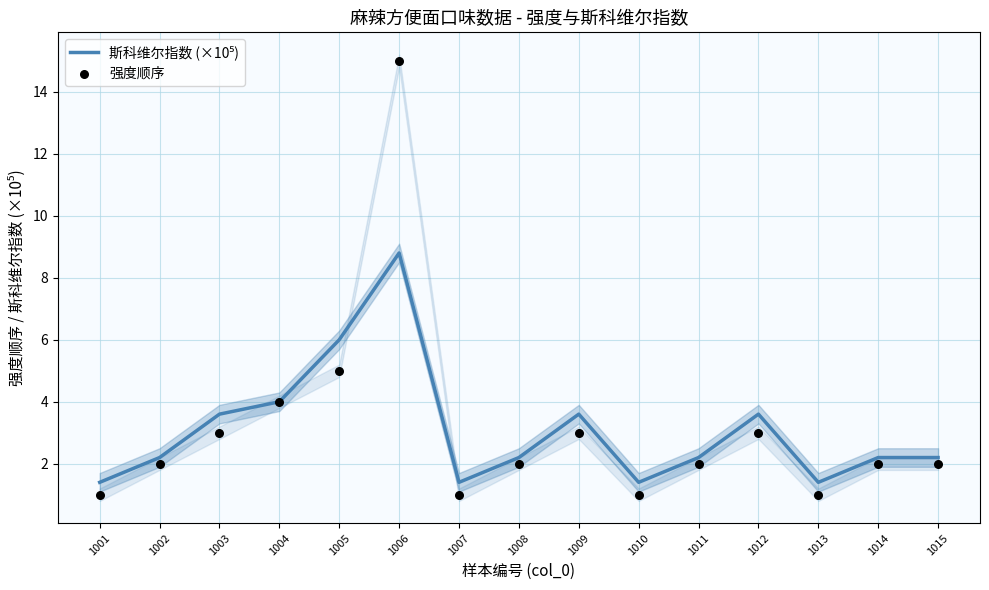

What are all the series names shown in the legend?

斯科维尔指数 (×10⁵), 强度顺序